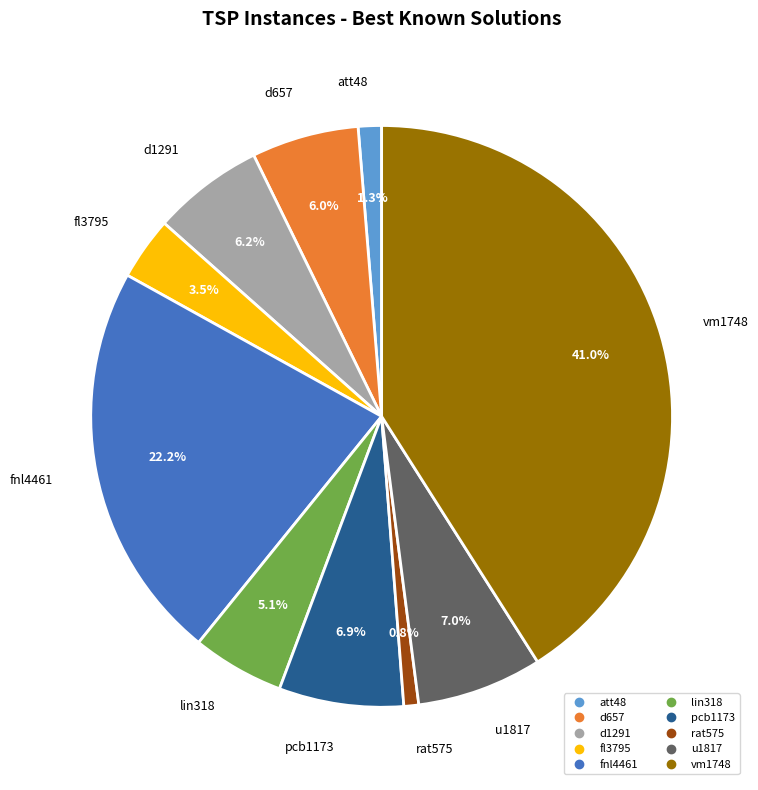

True or false: u1817 accounts for 7% of the total.

True